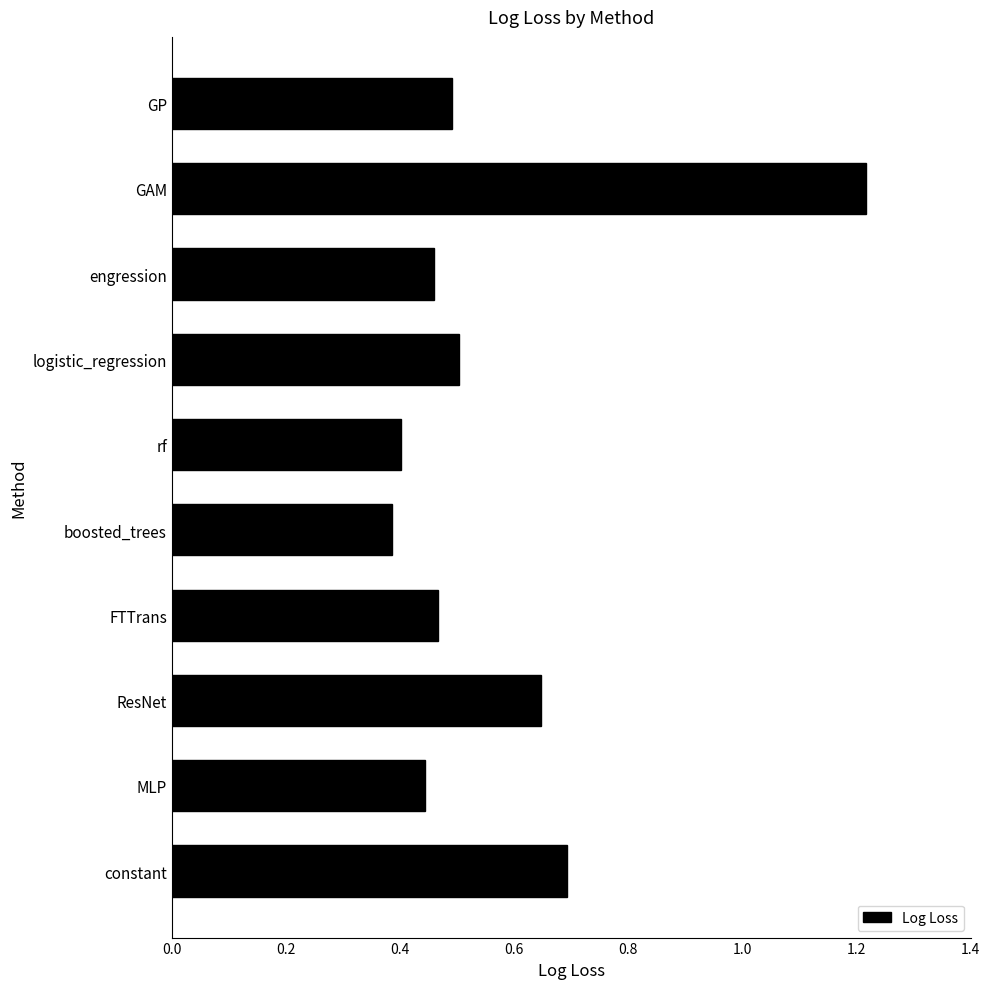

Which category has the highest value across all series?

GAM